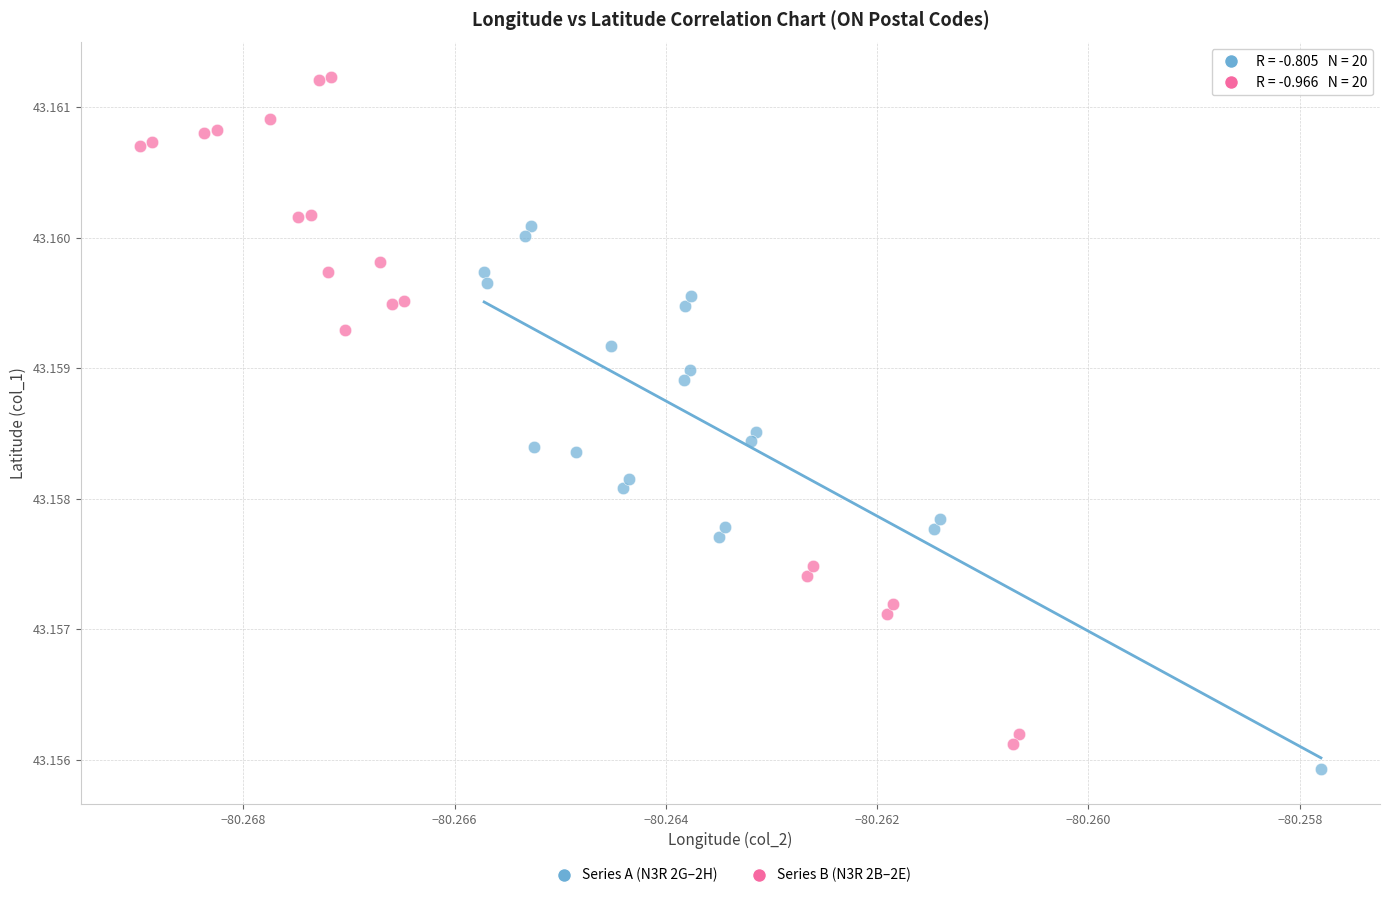

Which series contains the highest Y value?

Series B (N3R 2B–2E)